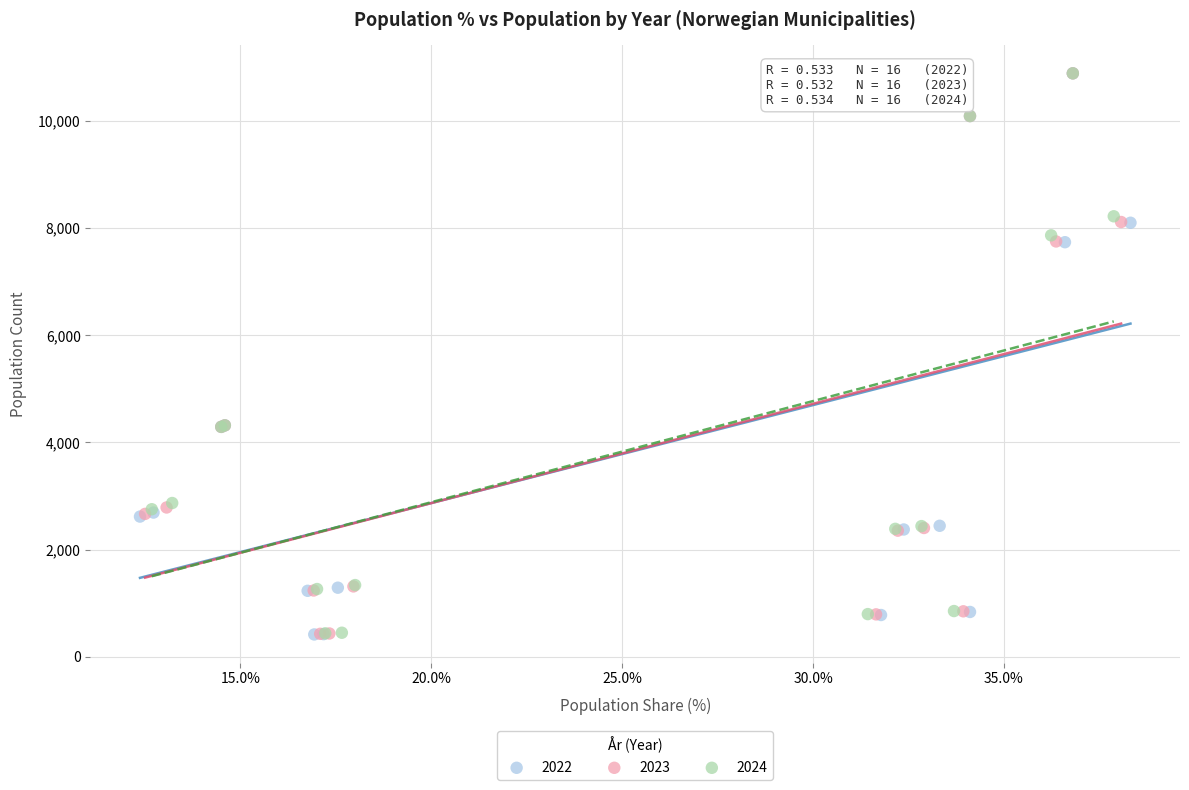

Which series has the widest spread of Y values?

2022